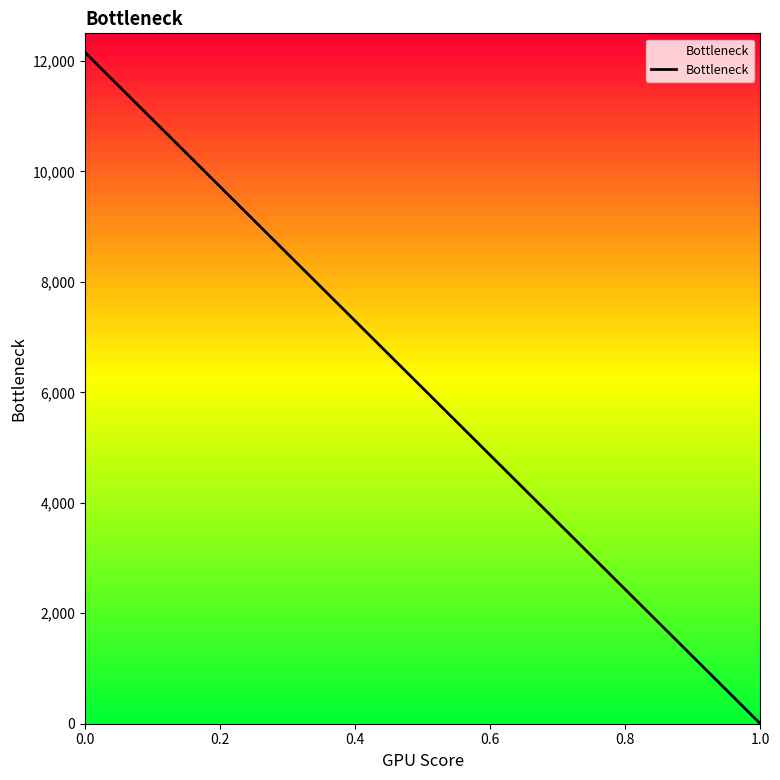

Is it true that the value at 0.0 is 12156.9?

True